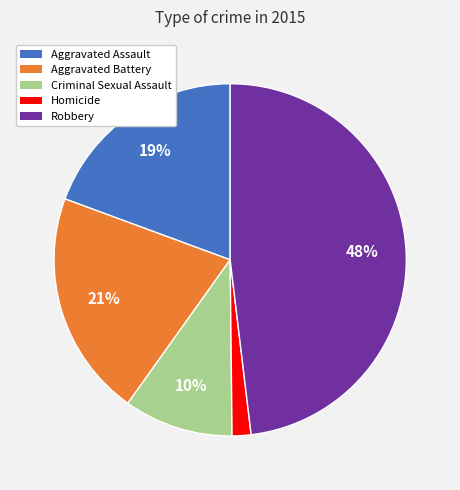

Between Criminal Sexual Assault and Aggravated Battery, which is larger?

Aggravated Battery